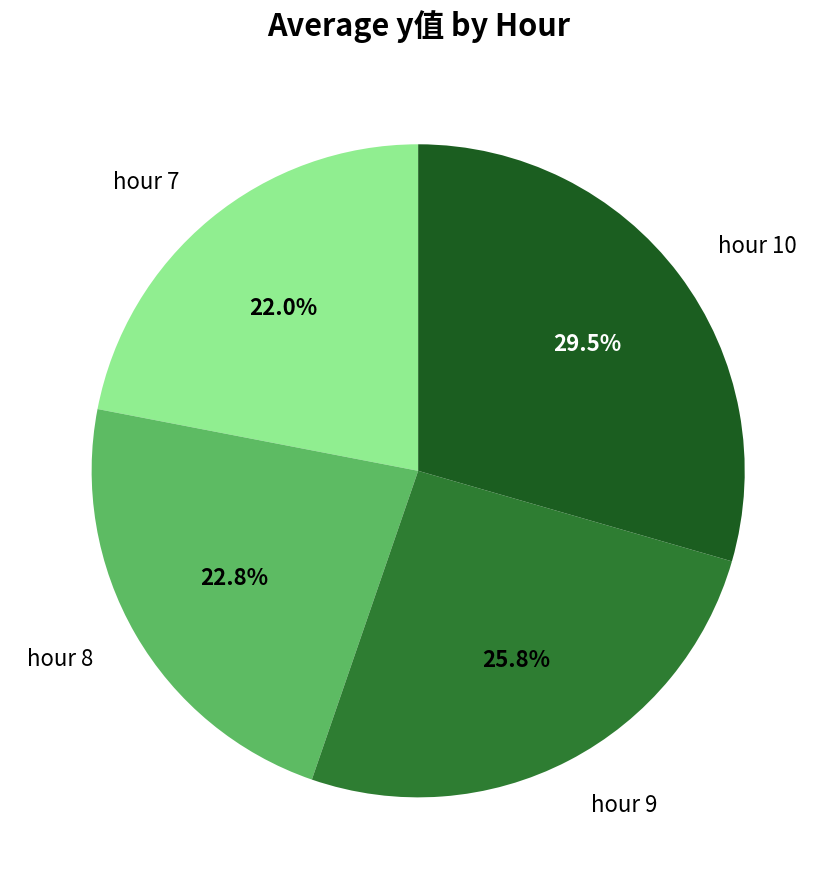

Is there a majority slice in this chart?

No